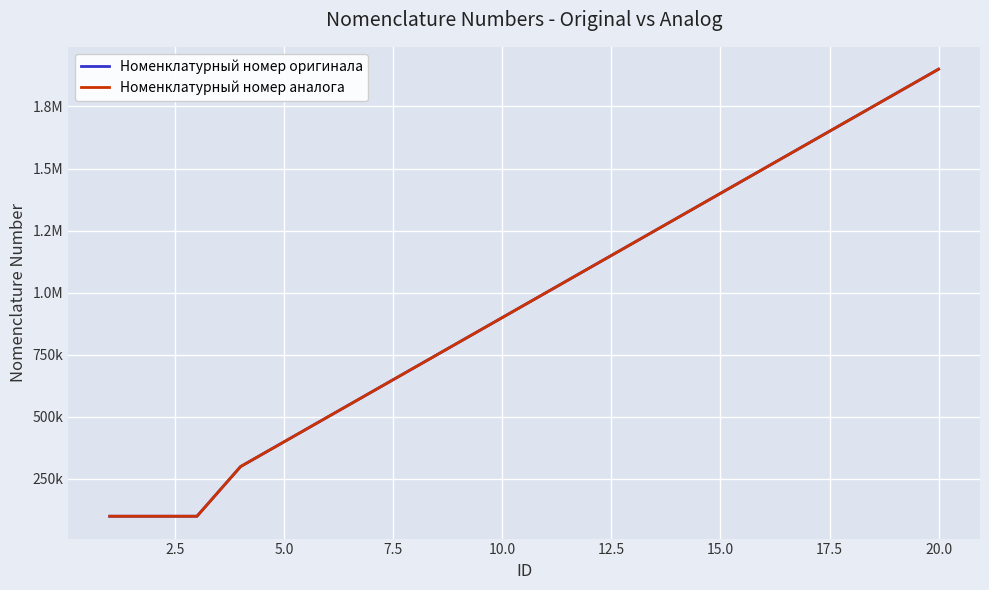

True or false: Номенклатурный номер аналога has more than 1 points higher than both neighbors.

False